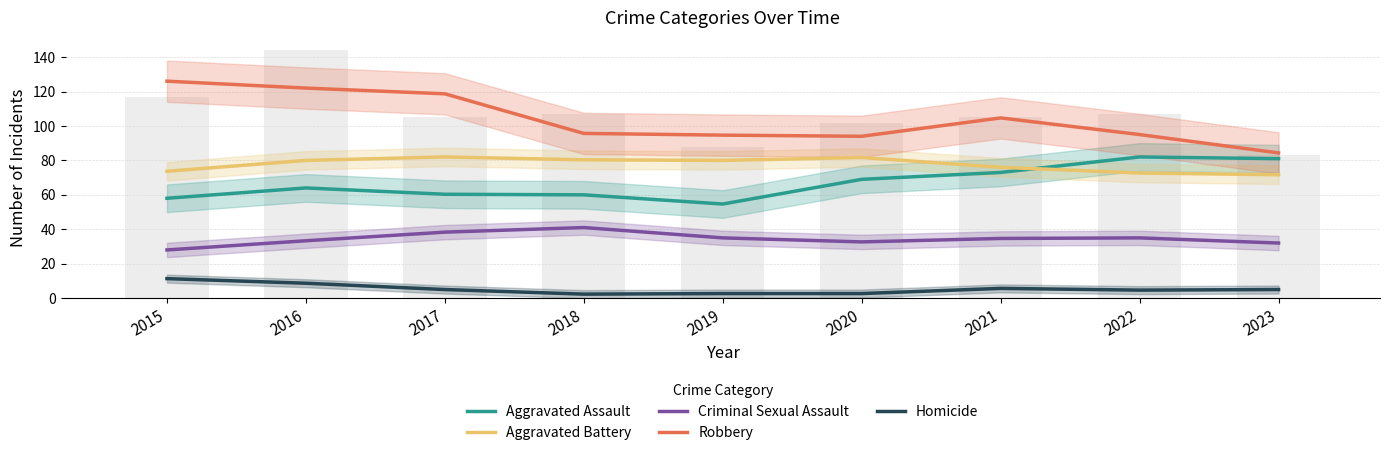

At which category is the sum across all series the highest?

2016